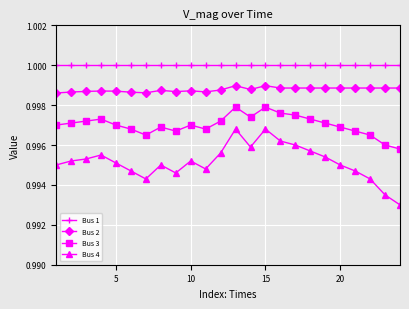

List the series in order of their overall mean, highest first.

Bus 1, Bus 2, Bus 3, Bus 4